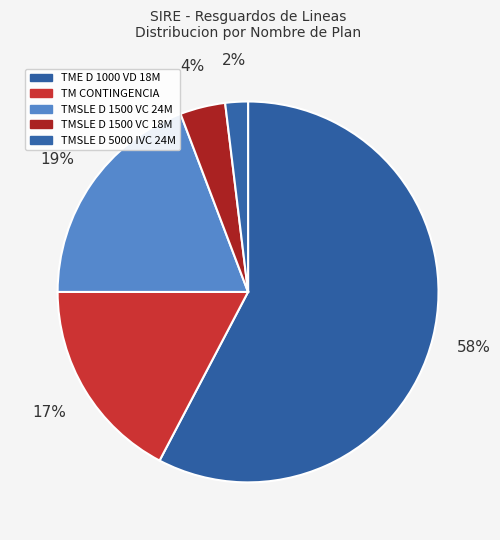

To the nearest percent, what is the combined percentage of TM CONTINGENCIA and TME D 1000 VD 18M?

75%